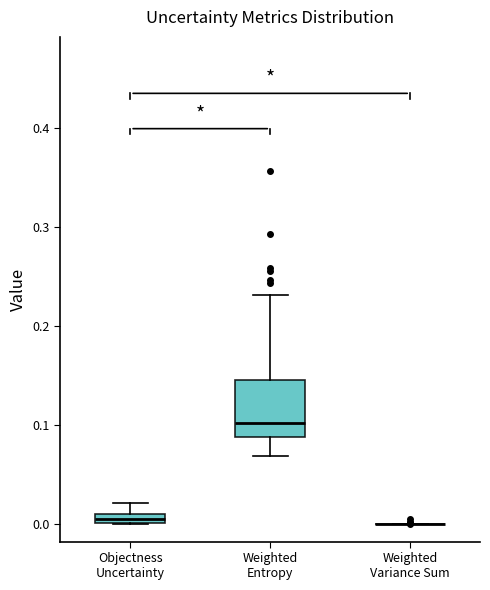

Where is the lower edge of the box for Objectness Uncertainty on the y-axis? The values are not printed on the chart, so give them approximately, as read against the axis.

0.00